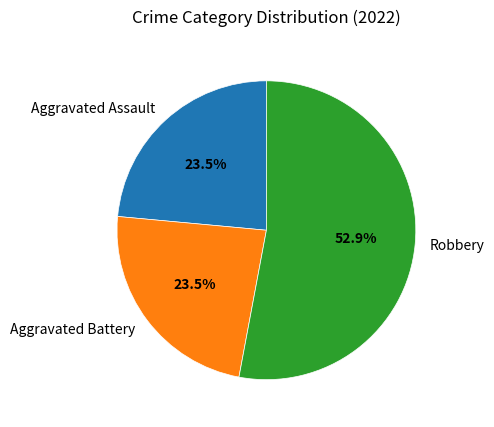

Combined, what portion of the pie is Robbery and Aggravated Battery?

76.5%